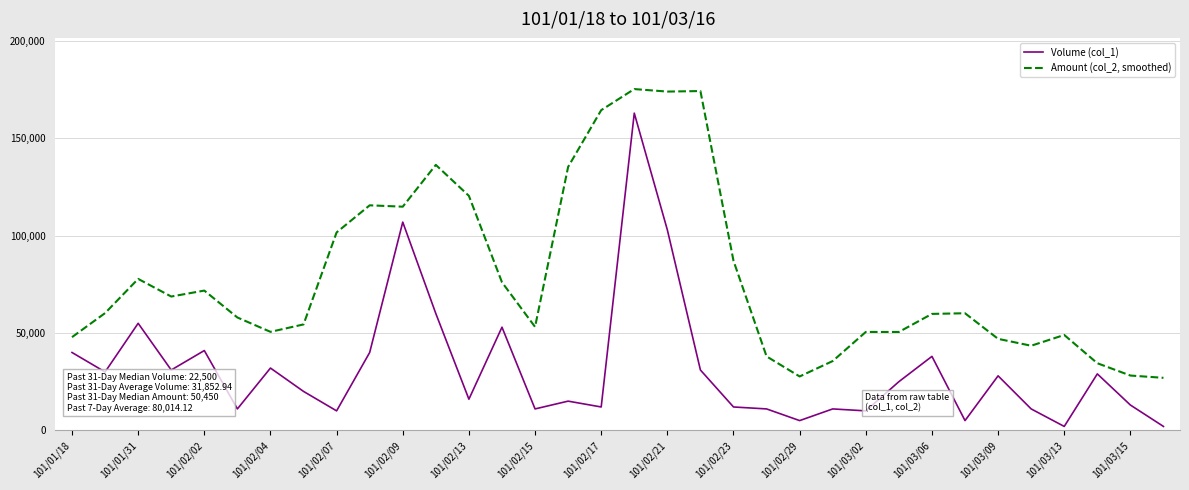

Which series has the largest range (max minus min)?

Volume (col_1)